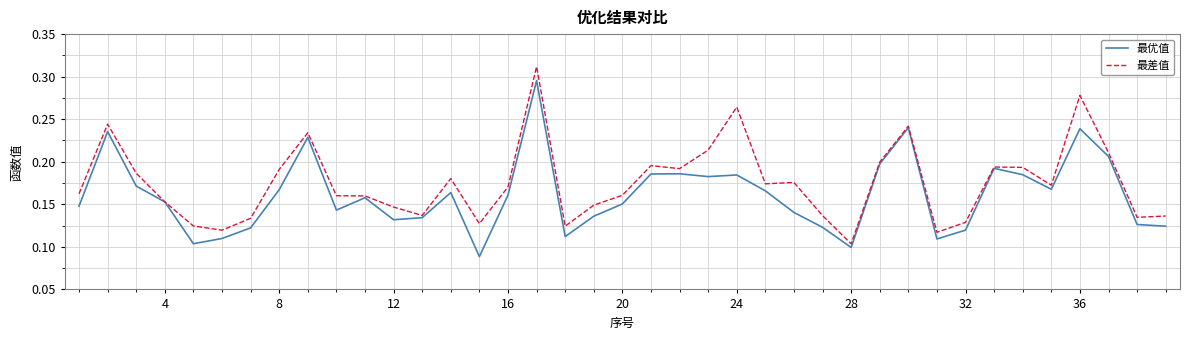

How many lines are shown in the chart?

2